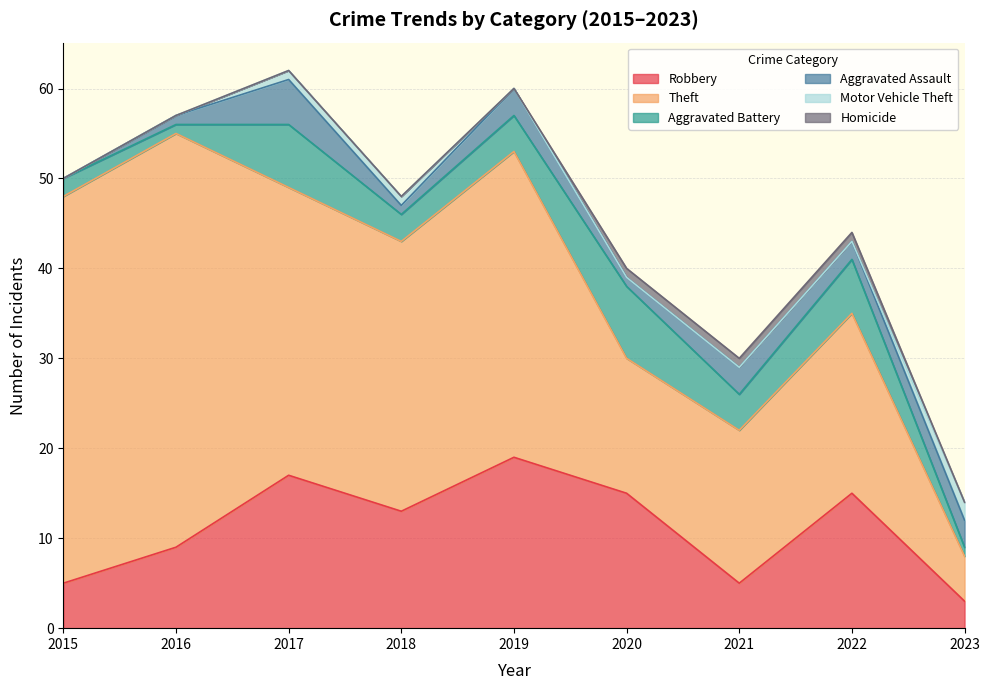

At which label is Aggravated Battery closest to 4?

2019